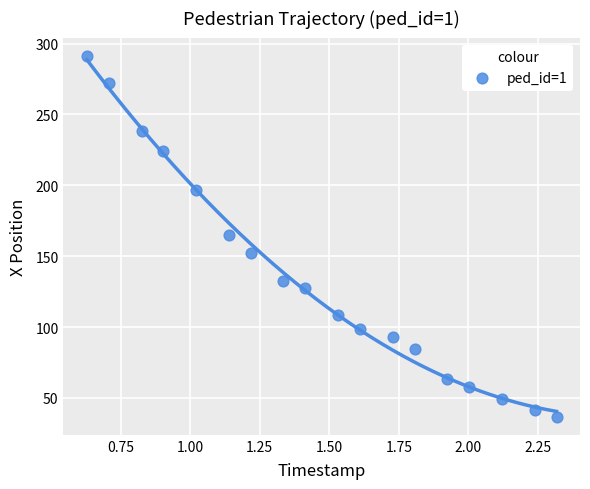

What is the range of X values (max minus min)?

1.7